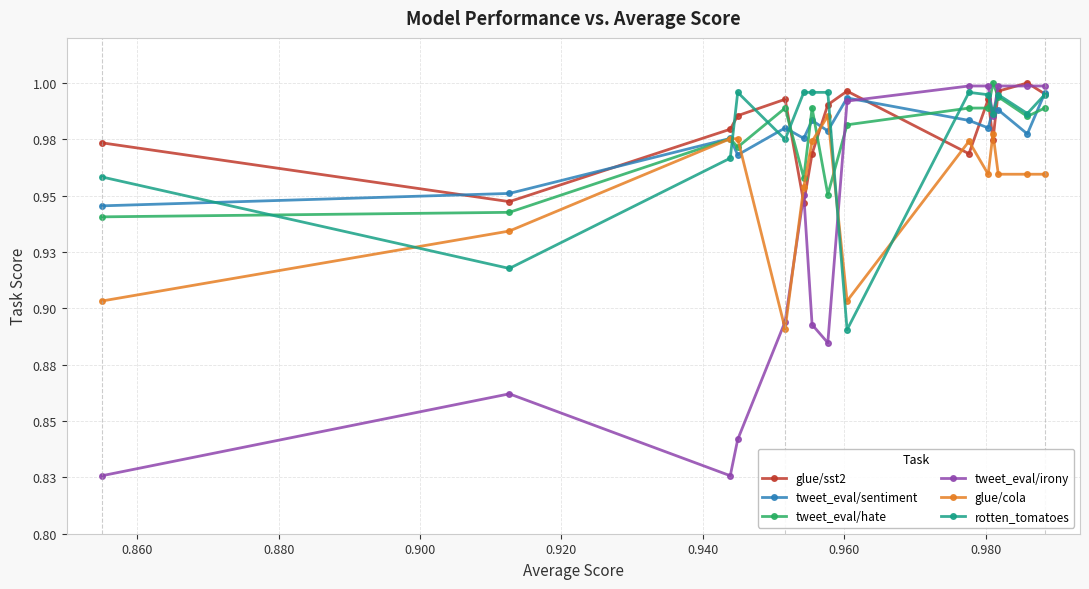

Which series has the largest total across all categories?

glue/sst2